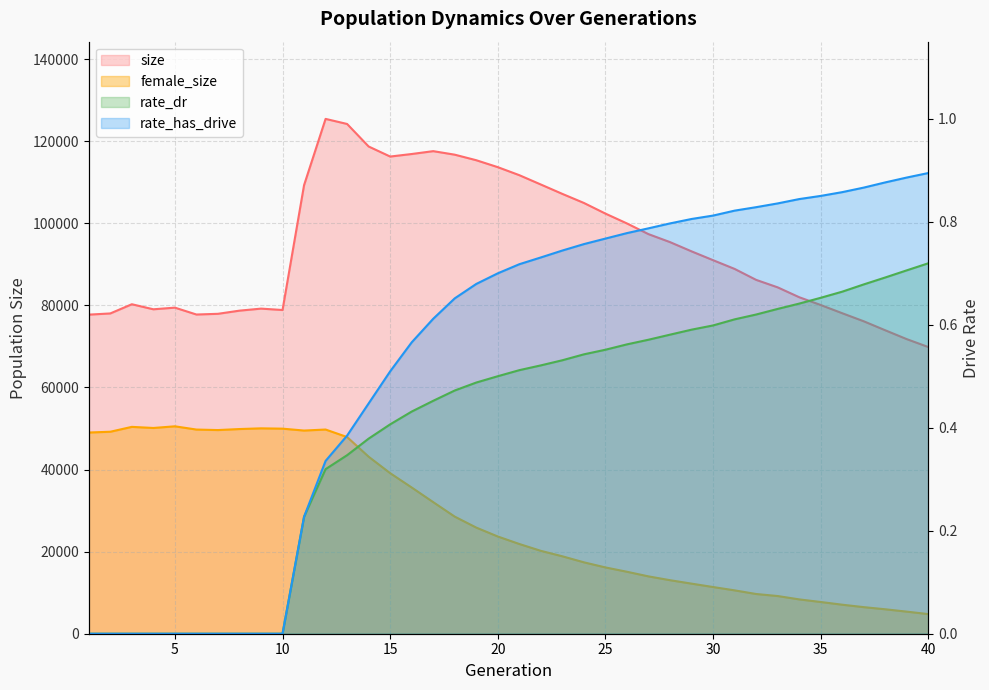

What is the total value across all series at 40?

74631.6